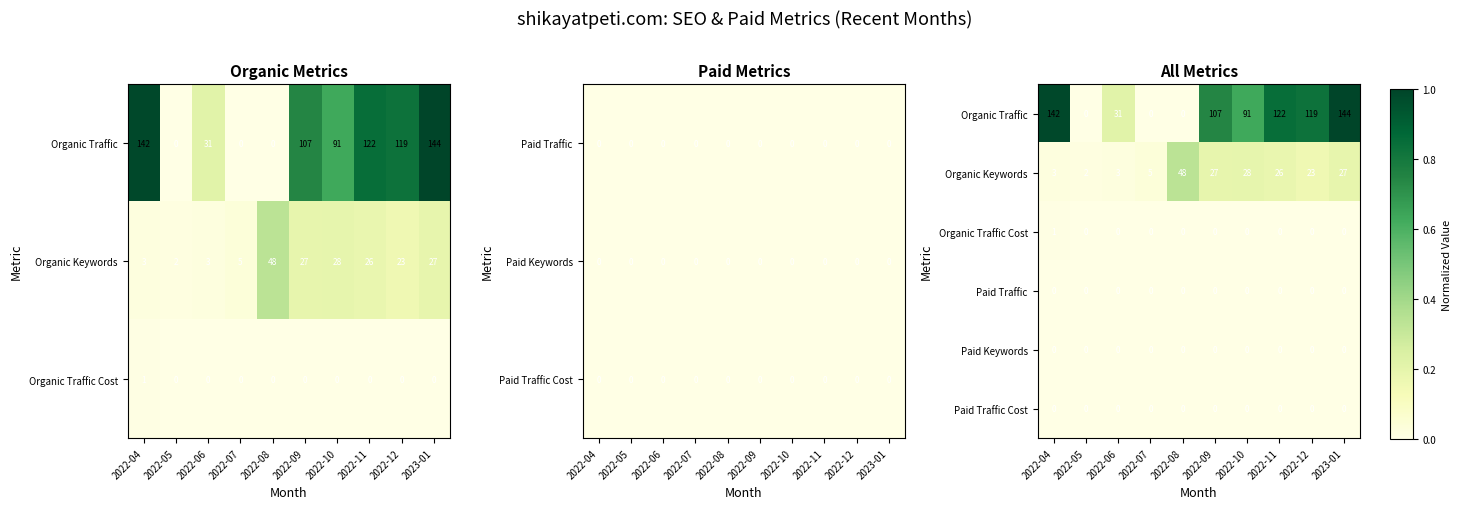

Between 2022-12 and 2022-11, which is larger?

2022-11